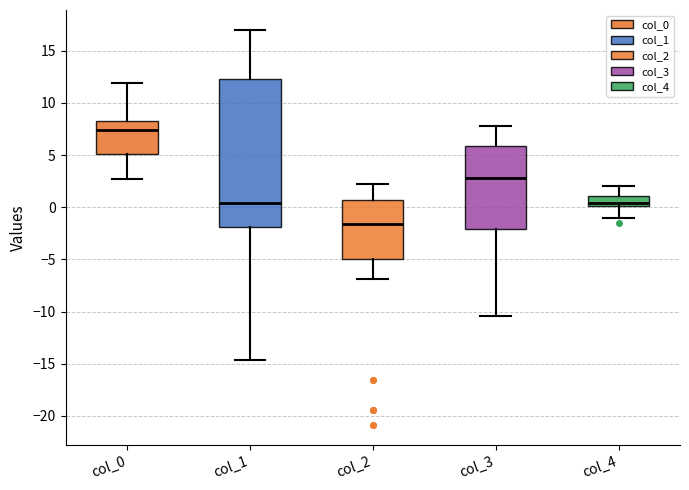

Reading left to right, transcribe this box plot: for each box, give where its median line is, the range the box spans, and where its two whiskers end, as read against the y-axis. The values are not printed on the chart, so give them approximately, as read against the axis.

col_0: median 7.5, box 5.0 to 8.0, whiskers 3.0 to 12.0
col_1: median 0.5, box -2.0 to 12.5, whiskers -14.5 to 17.0
col_2: median -1.5, box -5.0 to 0.5, whiskers -7.0 to 2.0
col_3: median 3.0, box -2.0 to 6.0, whiskers -10.5 to 8.0
col_4: median 0.5, box 0.0 to 1.0, whiskers -1.0 to 2.0